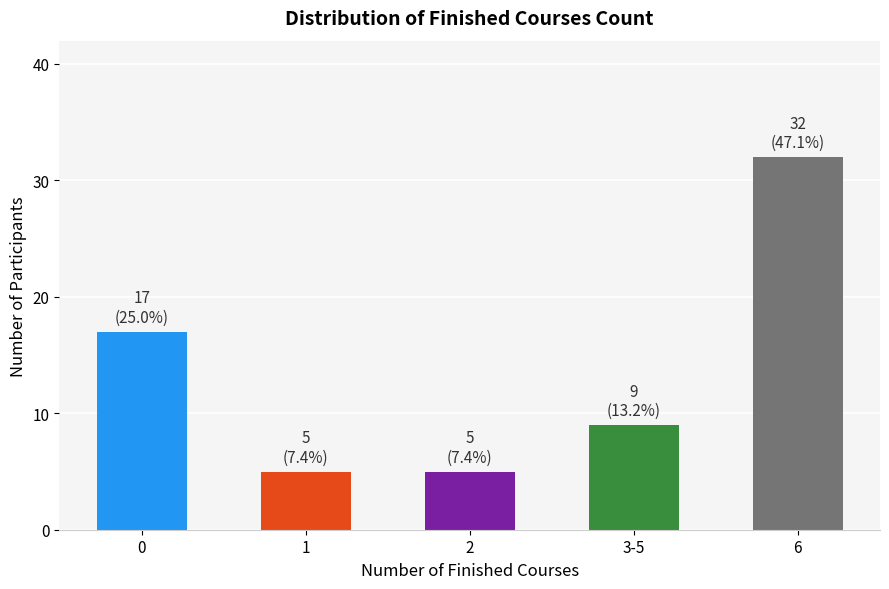

What is the maximum value shown in the chart?

32